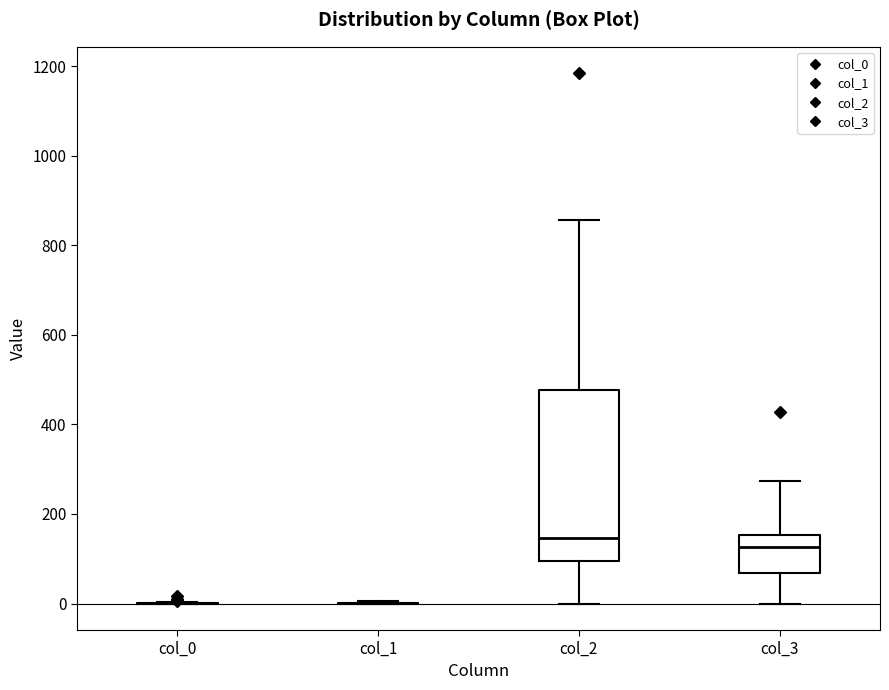

Where is the lower edge of the box for col_2 on the y-axis? The values are not printed on the chart, so give them approximately, as read against the axis.

100